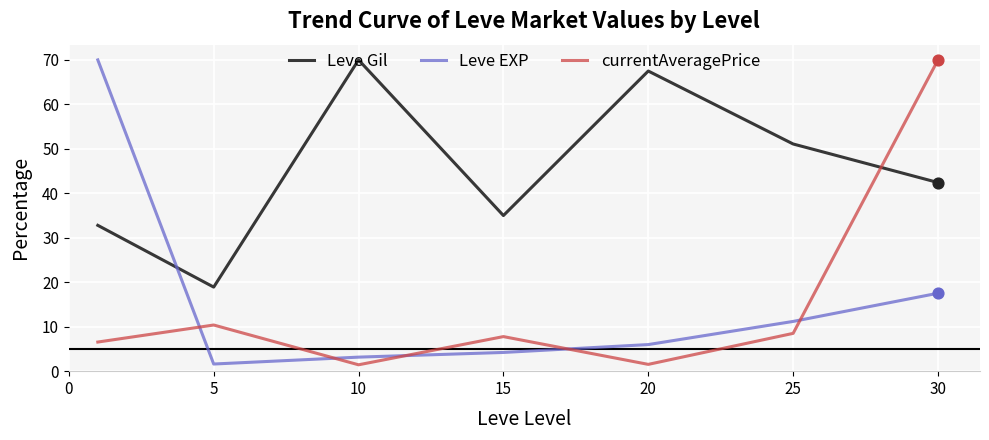

Which series has the largest total across all categories?

Leve Gil